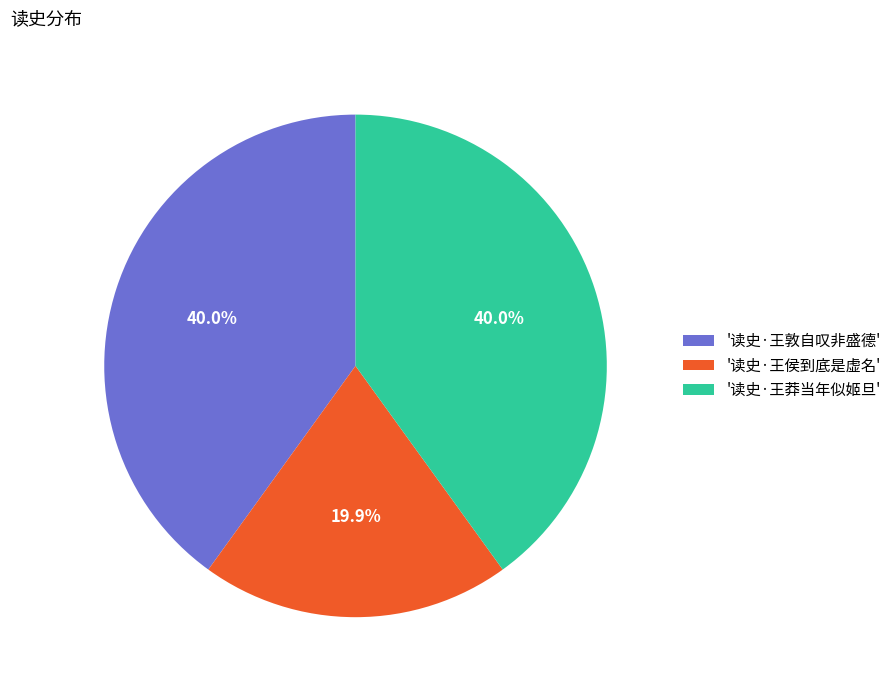

Which category has the smallest portion of the pie?

'读史·王侯到底是虚名'